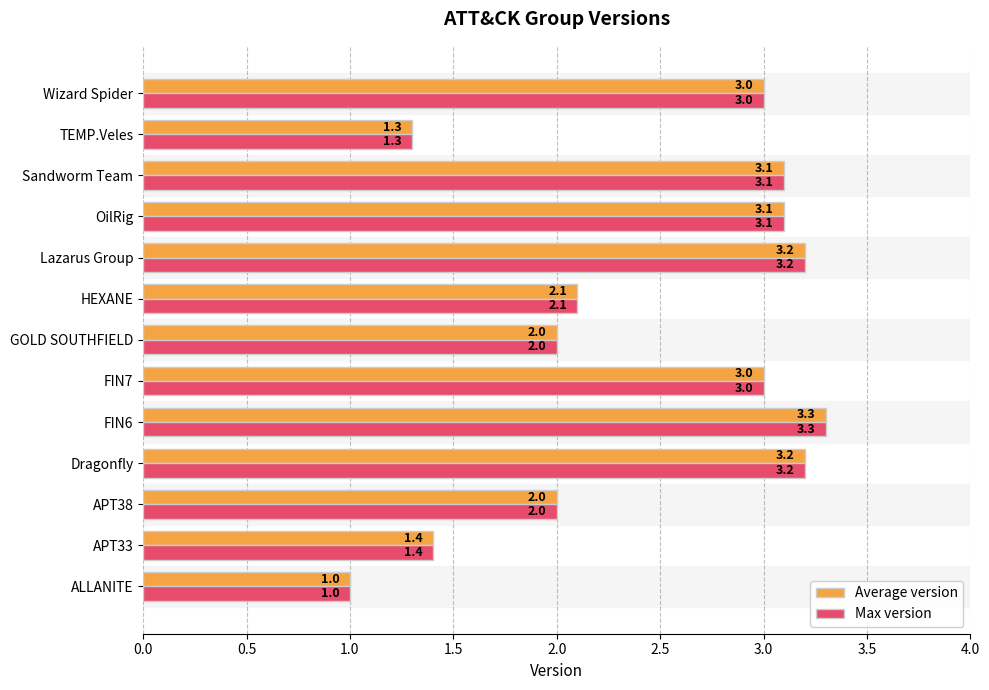

What is the minimum value shown in the chart?

1.0